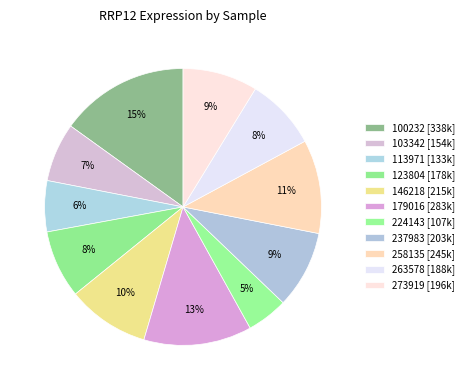

How many slices are in this pie chart?

11